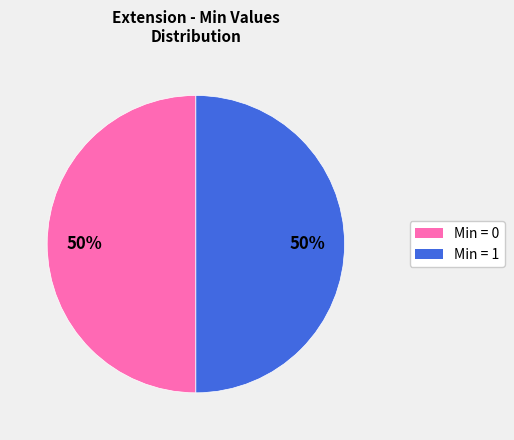

Count the number of slices in the pie.

2